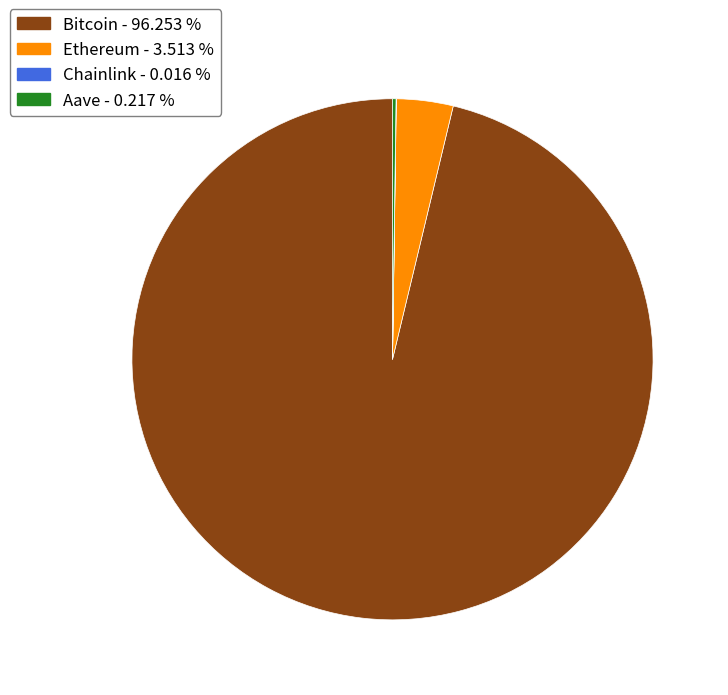

Does Ethereum represent more than half of the total?

No